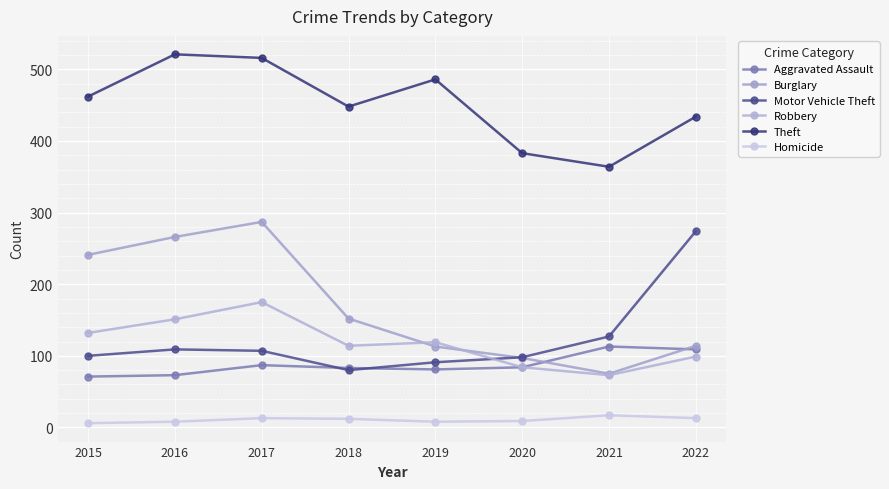

Which has a higher value, 2015 or 2018?

2018